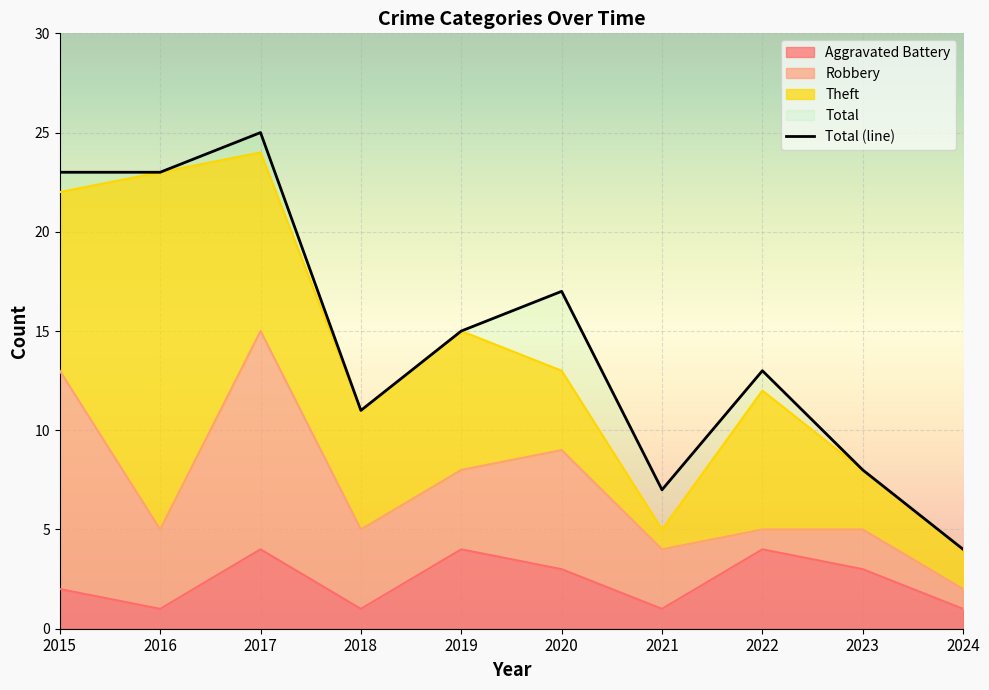

What is the difference between the highest and lowest values at 2017?

21